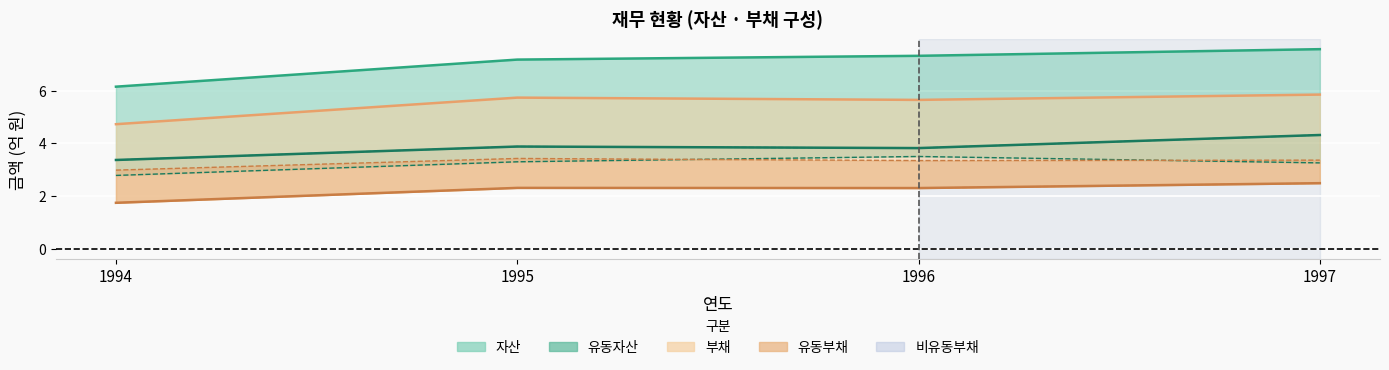

What is the value of the 유동부채 point at the 3rd from the left?

3.3